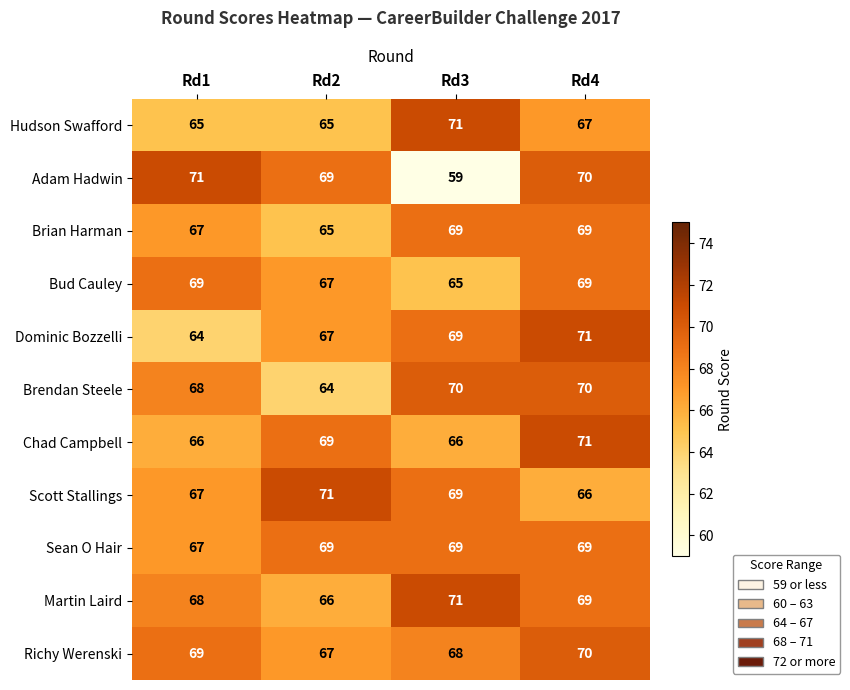

At which category is the sum across all series the highest?

Rd4